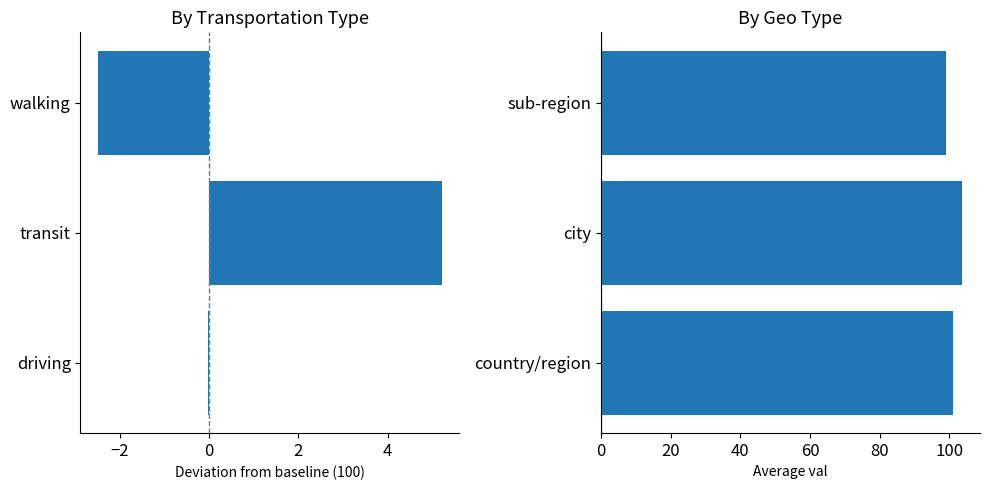

What is the difference between the second highest and minimum values in the geo_type series?

2.0